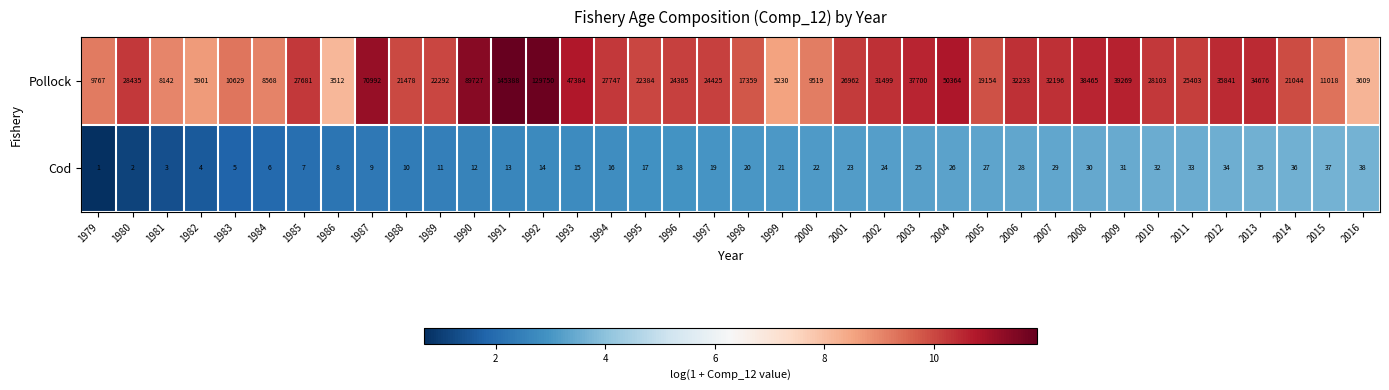

What is the maximum value shown in the chart?

145388